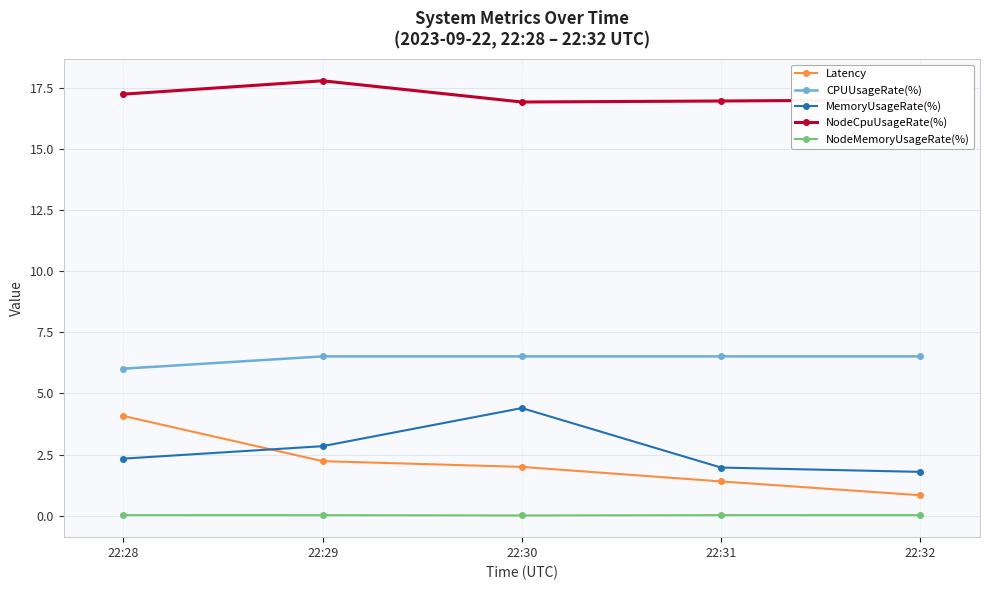

Which series has the largest total across all categories?

NodeCpuUsageRate(%)